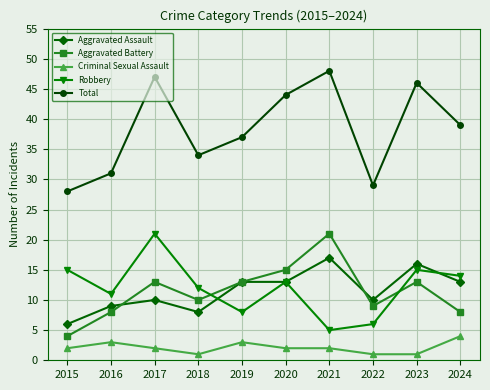

Which series changed the most between 2016 and 2017?

Total